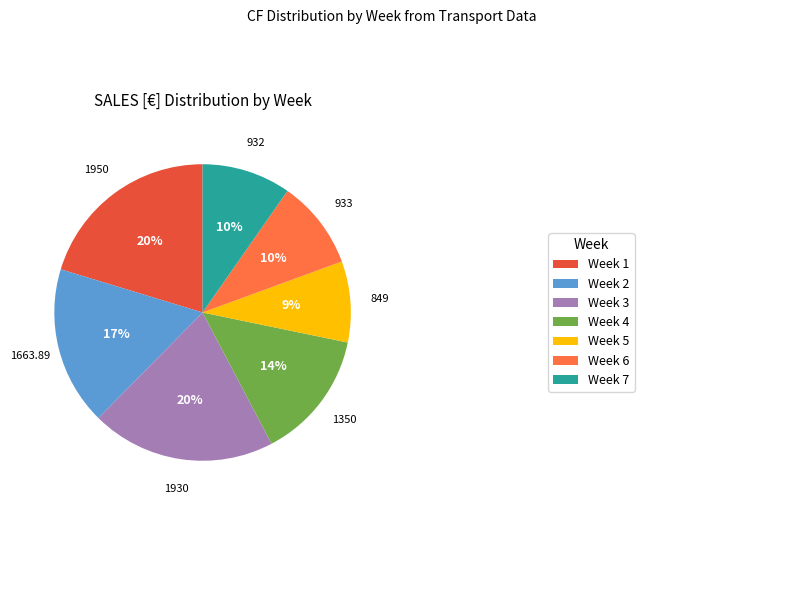

To the nearest percent, what is the average slice percentage?

14%